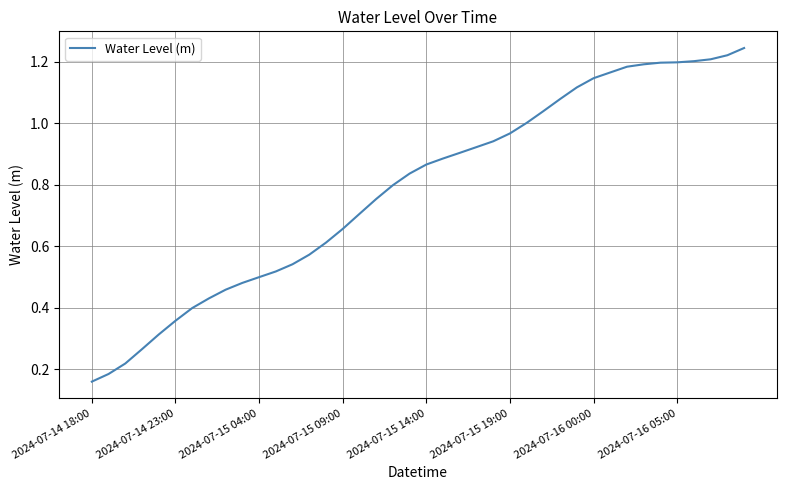

Does the chart have visible grid lines?

Yes